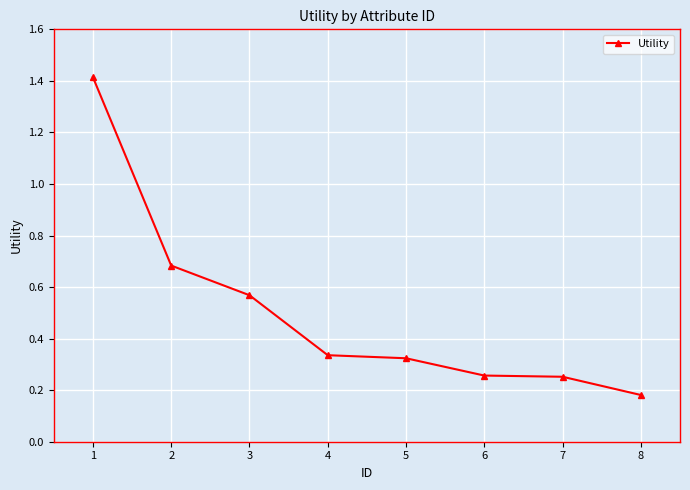

What is the maximum value shown in the chart?

1.4